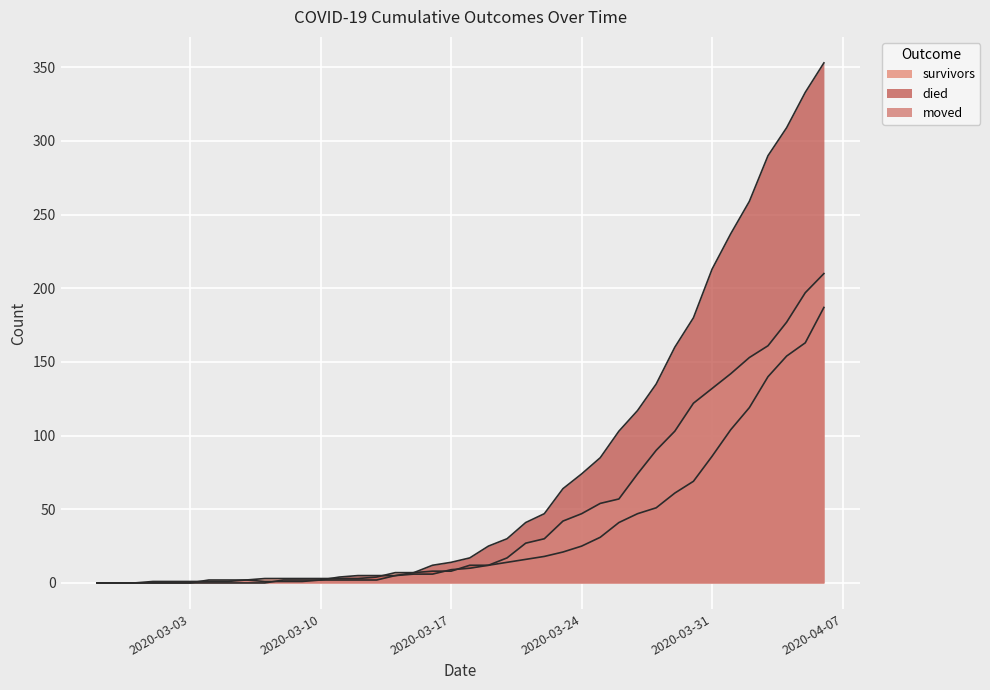

At 2020-03-25, list the series in order from largest to smallest.

died, moved, survivors